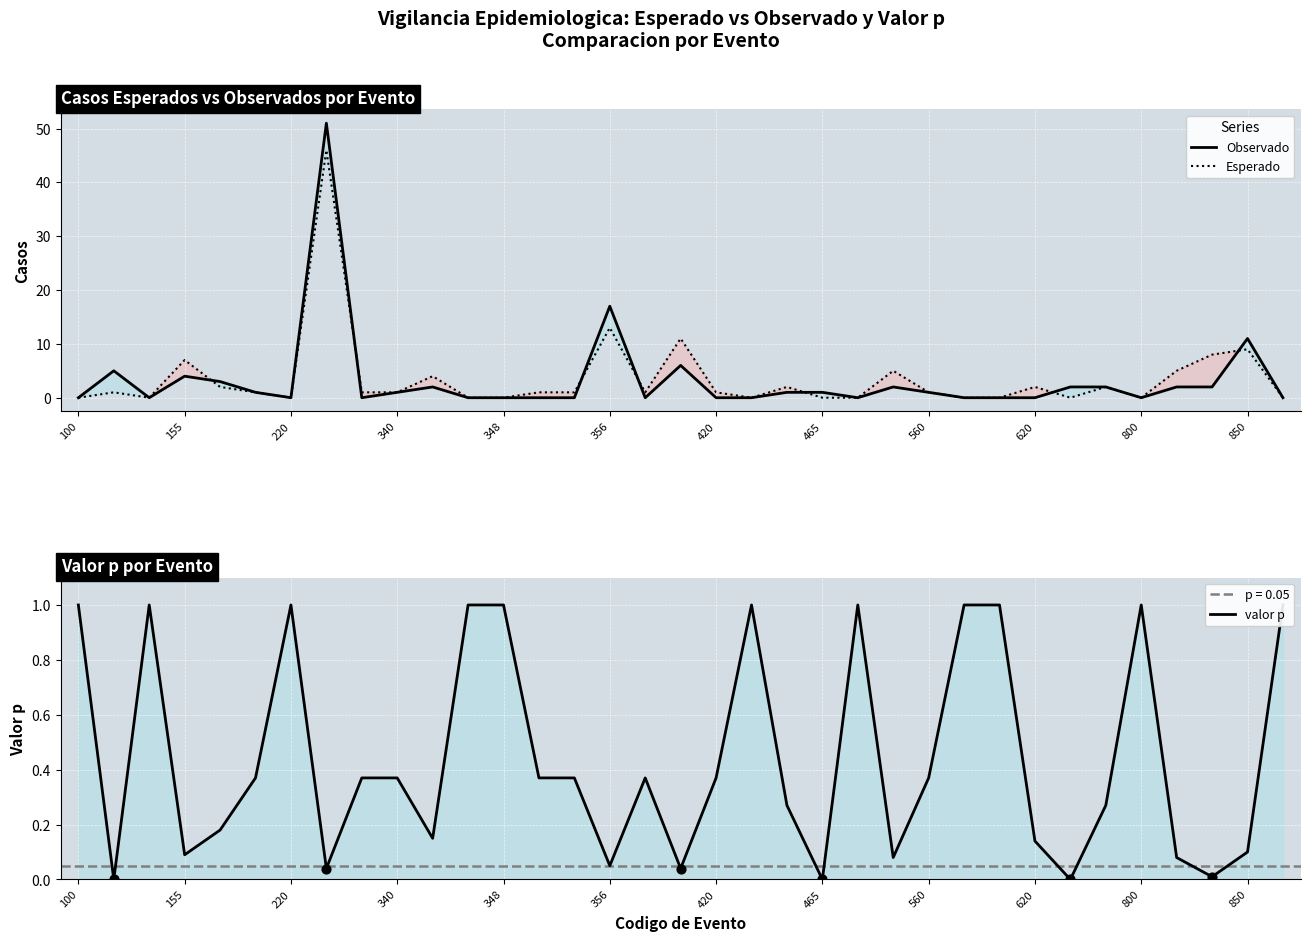

What is the total value across all series at 29?

4.3